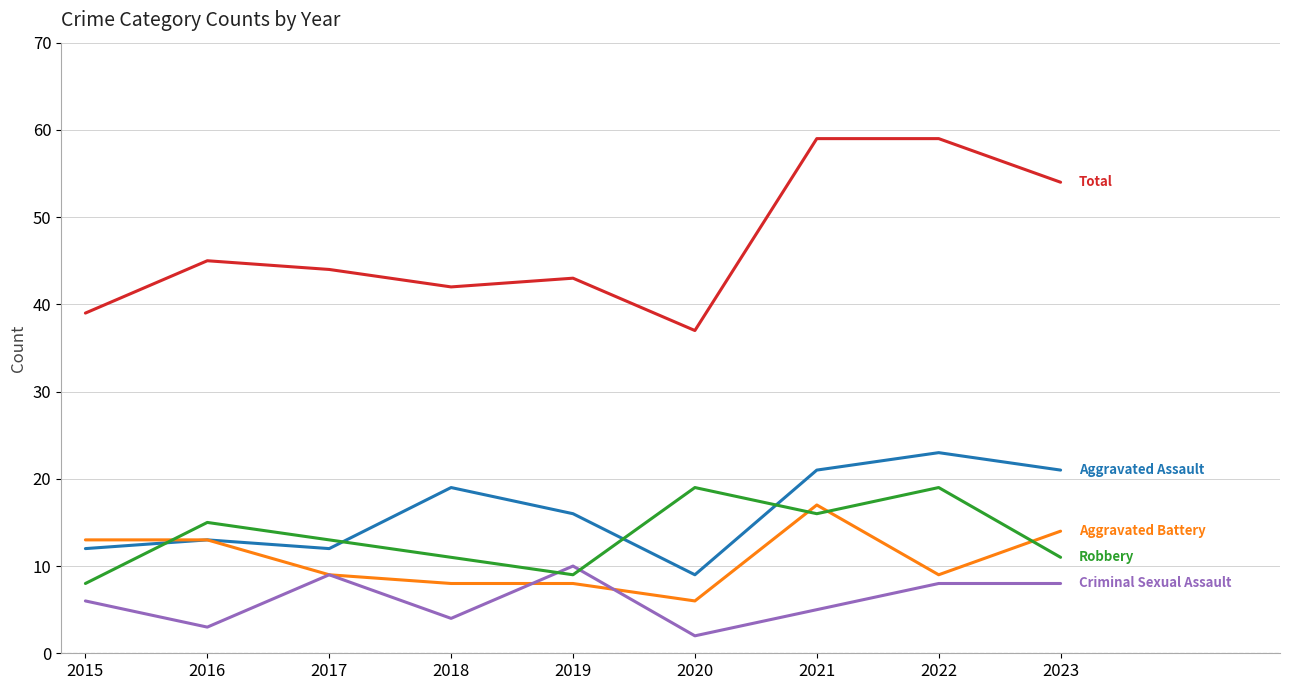

What is the maximum value shown in the chart?

59